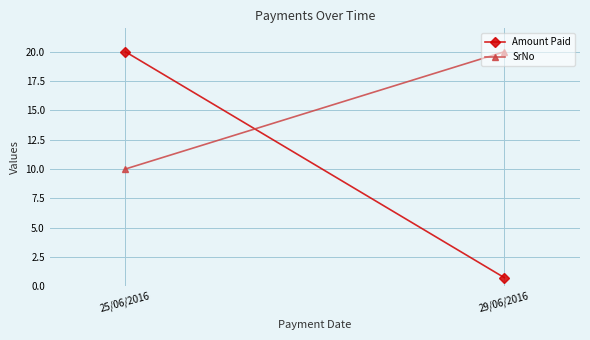

Reading left to right, transcribe all the data shown in this chart.

Amount Paid: 25/06/2016=20.0	29/06/2016=0.7
SrNo: 25/06/2016=10.0	29/06/2016=20.0